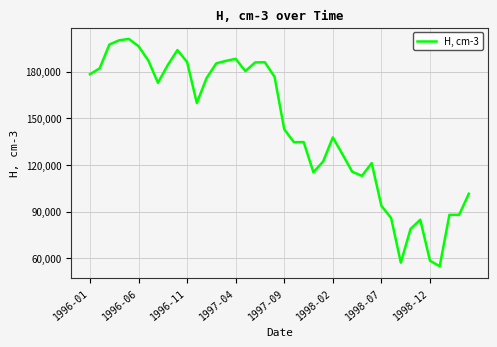

What is the minimum value shown in the chart?

54890